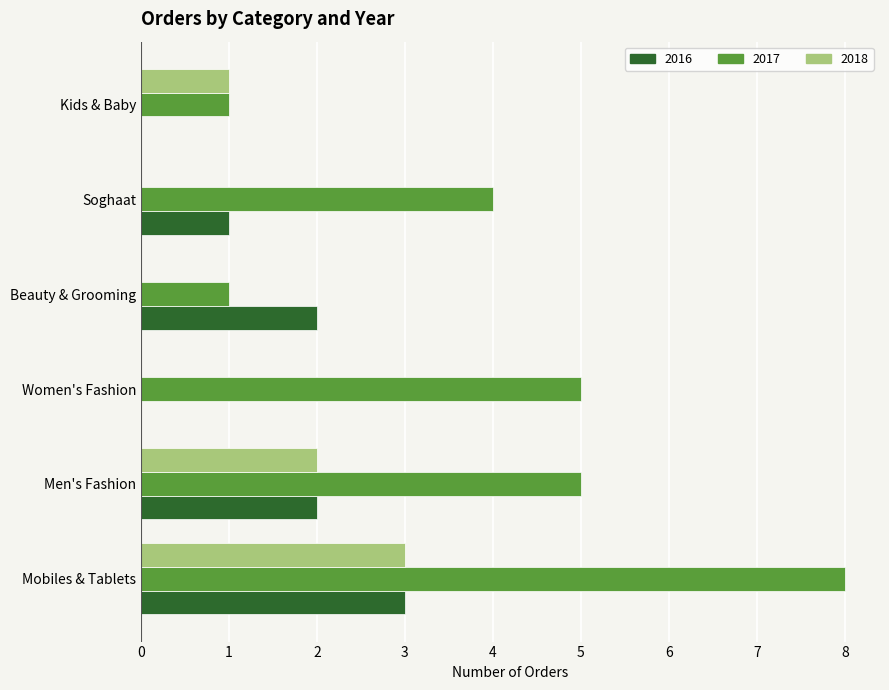

Which series has the largest total across all categories?

2017